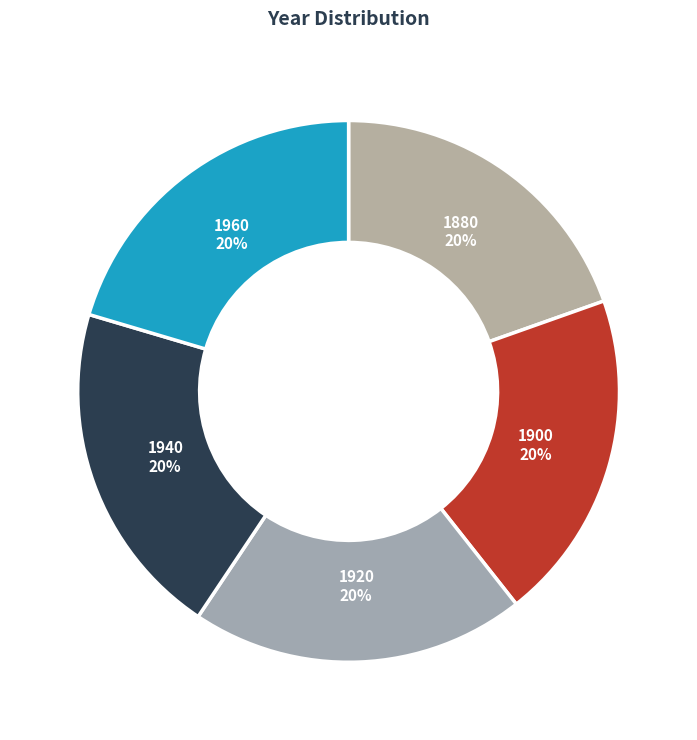

Is the sum of 1960 and 1900 greater than half?

No